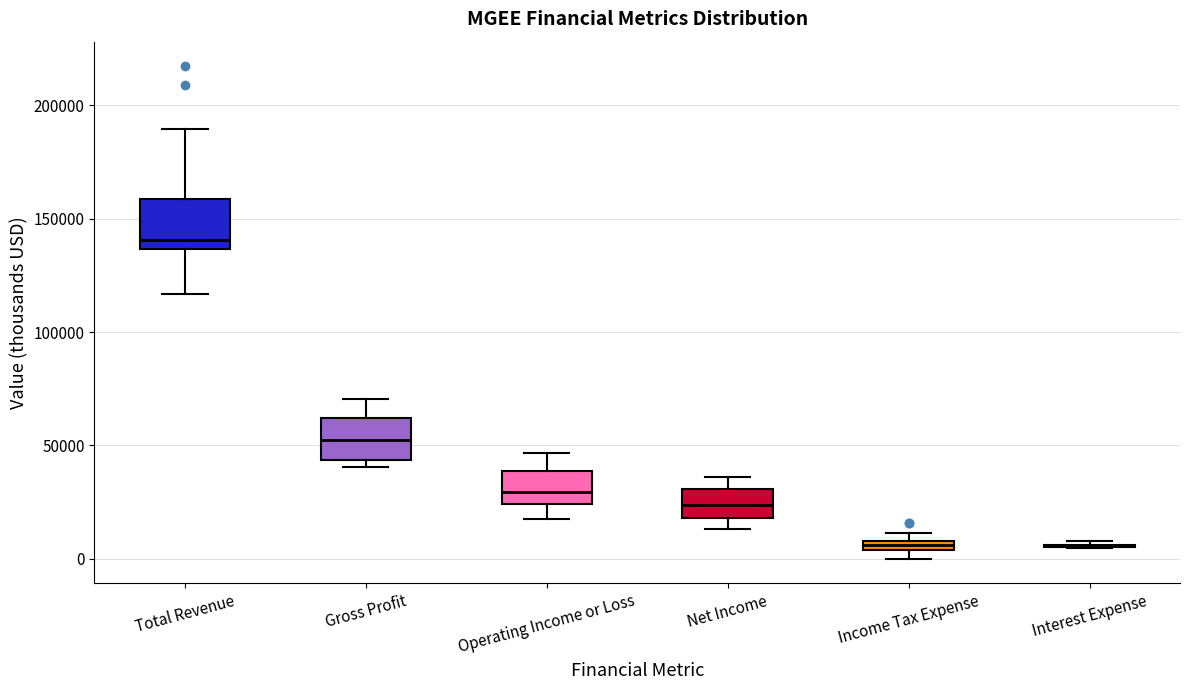

Where does the median line of the box for Total Revenue sit on the y-axis? The values are not printed on the chart, so give them approximately, as read against the axis.

140000